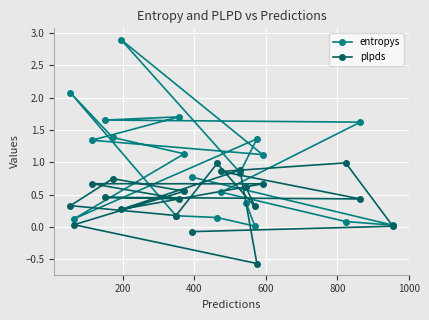

Which series has the largest total across all categories?

entropys